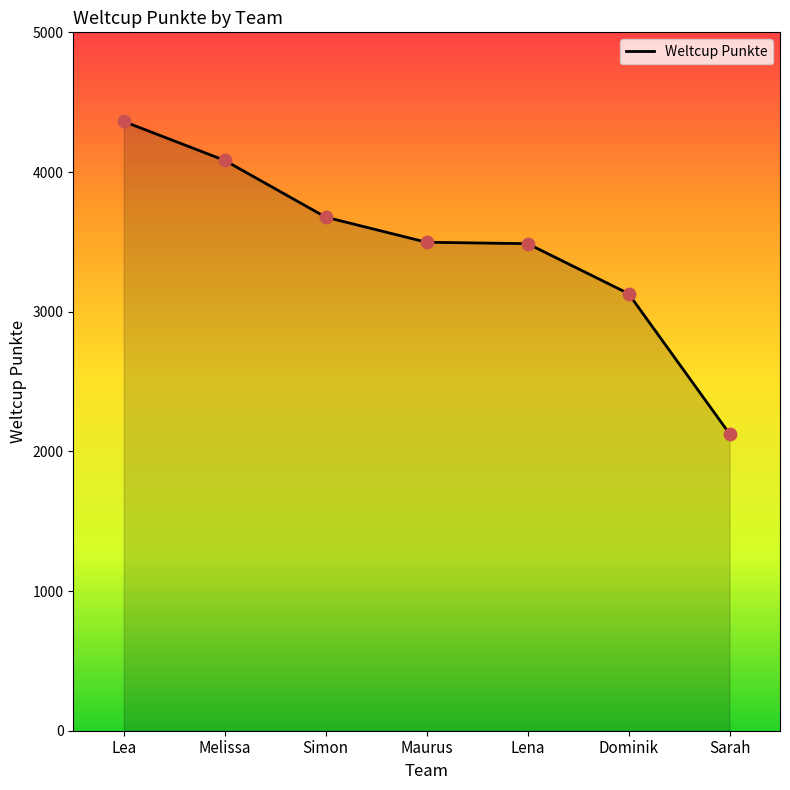

What is the ratio of the value at Lea to the value at Sarah?

2.1